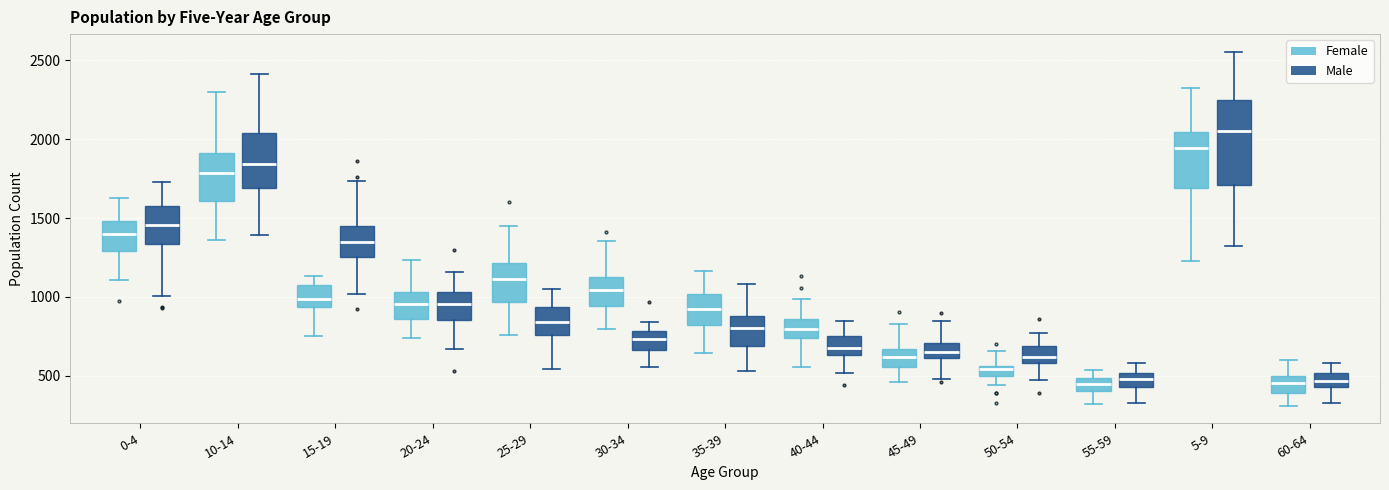

Comparing the boxes themselves (not the whiskers), which one is the tallest?

5-9 (Male)